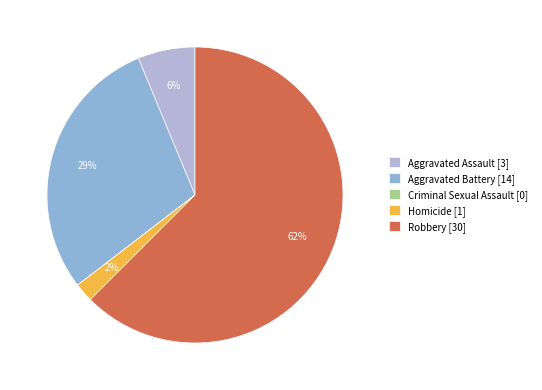

Is the sum of Aggravated Battery [14] and Homicide [1] greater than half?

No